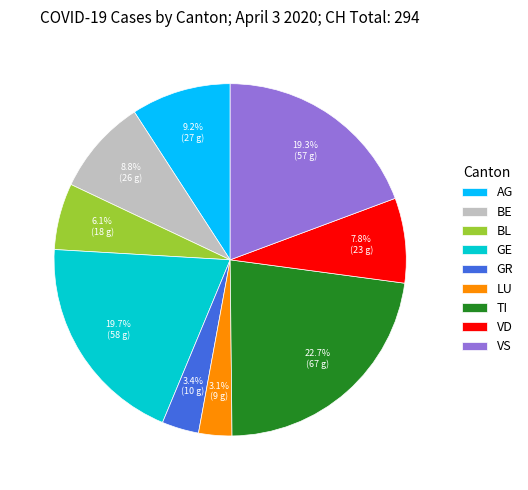

What is the largest slice in the pie chart?

TI